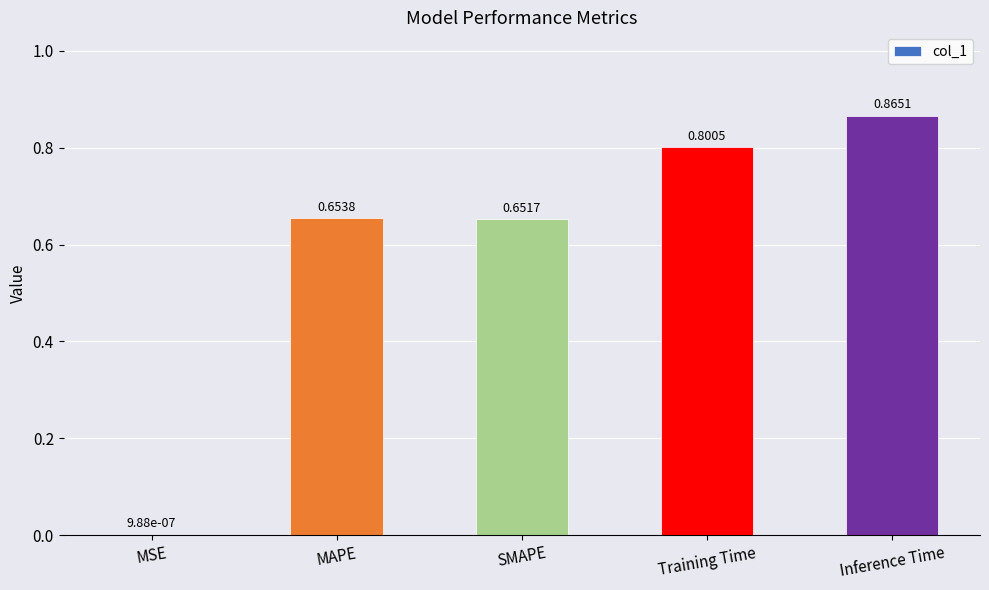

Which has a higher value, Training Time or MAPE?

Training Time